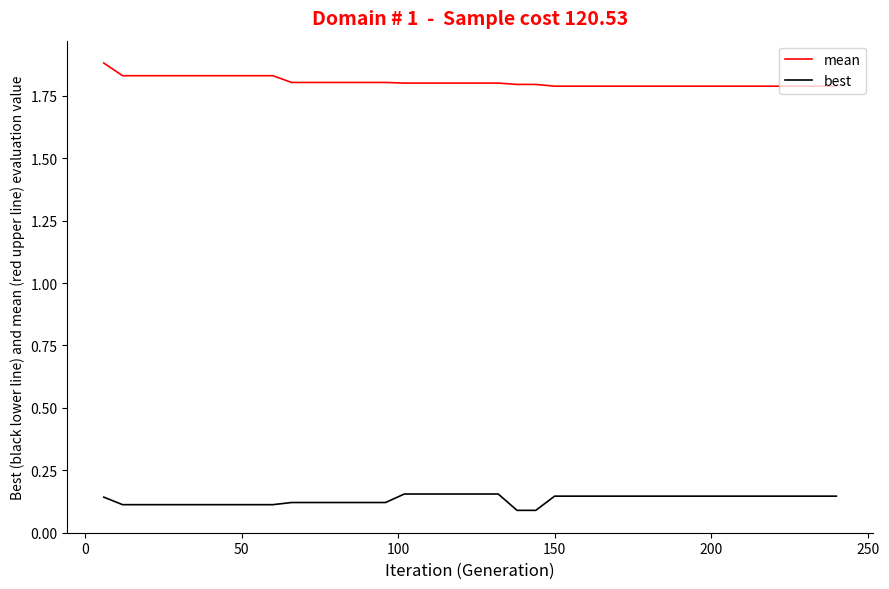

List the series in order of their overall mean, lowest first.

best, mean